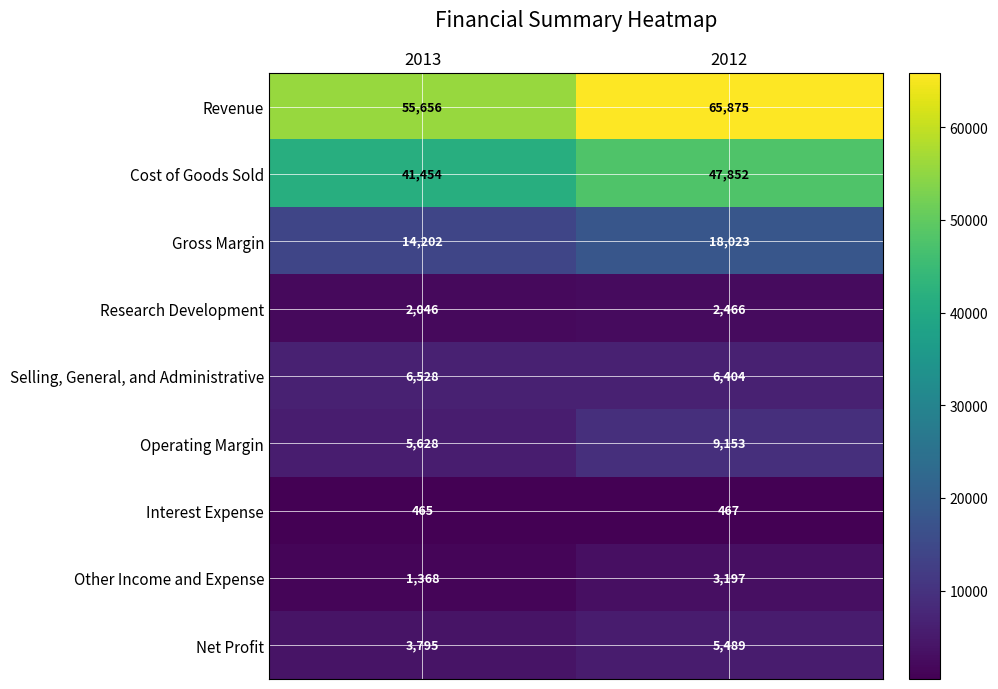

What is the maximum value shown in the chart?

65875